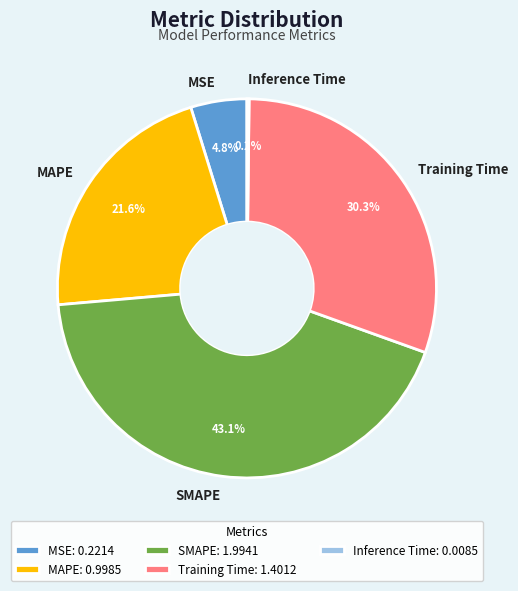

What percentage do SMAPE and Training Time together represent?

73.4%